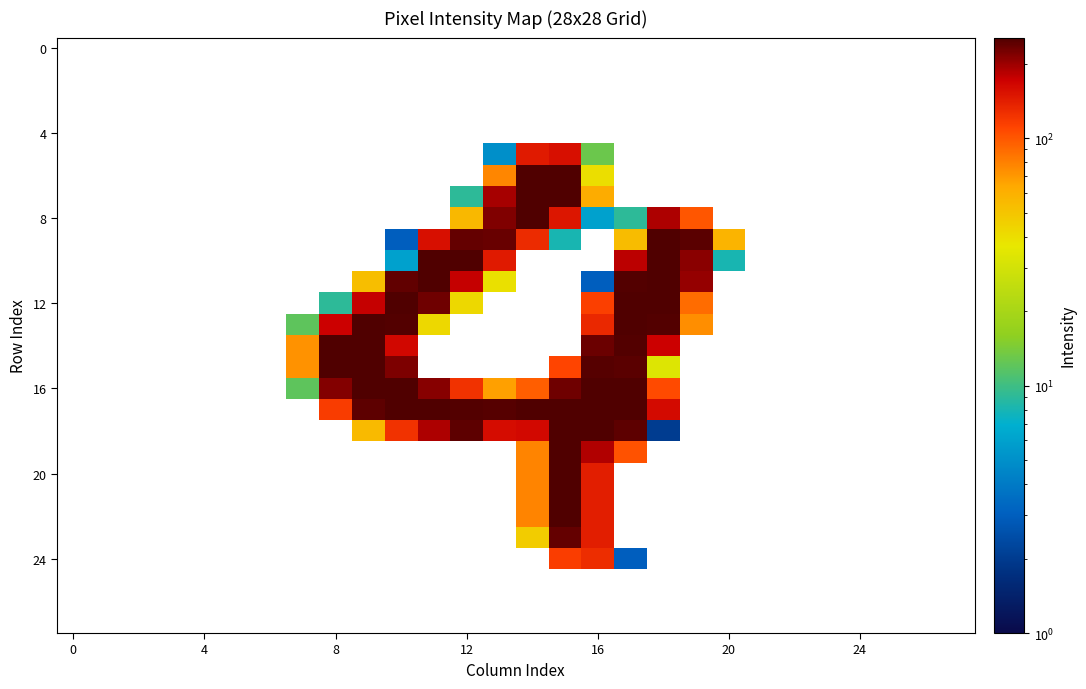

What is the maximum value shown in the chart?

255